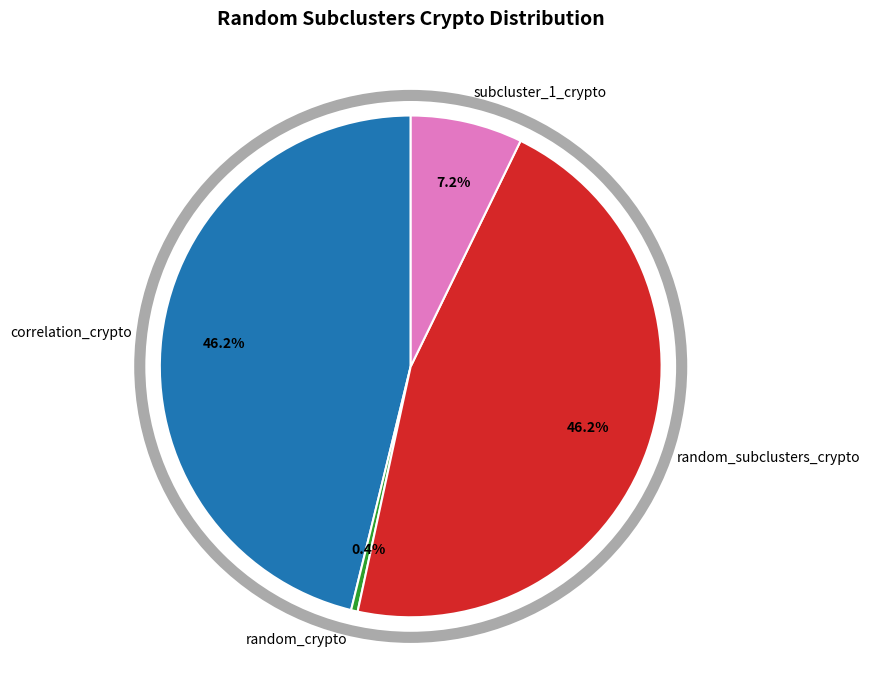

Which has a higher value, subcluster_1_crypto or correlation_crypto?

correlation_crypto